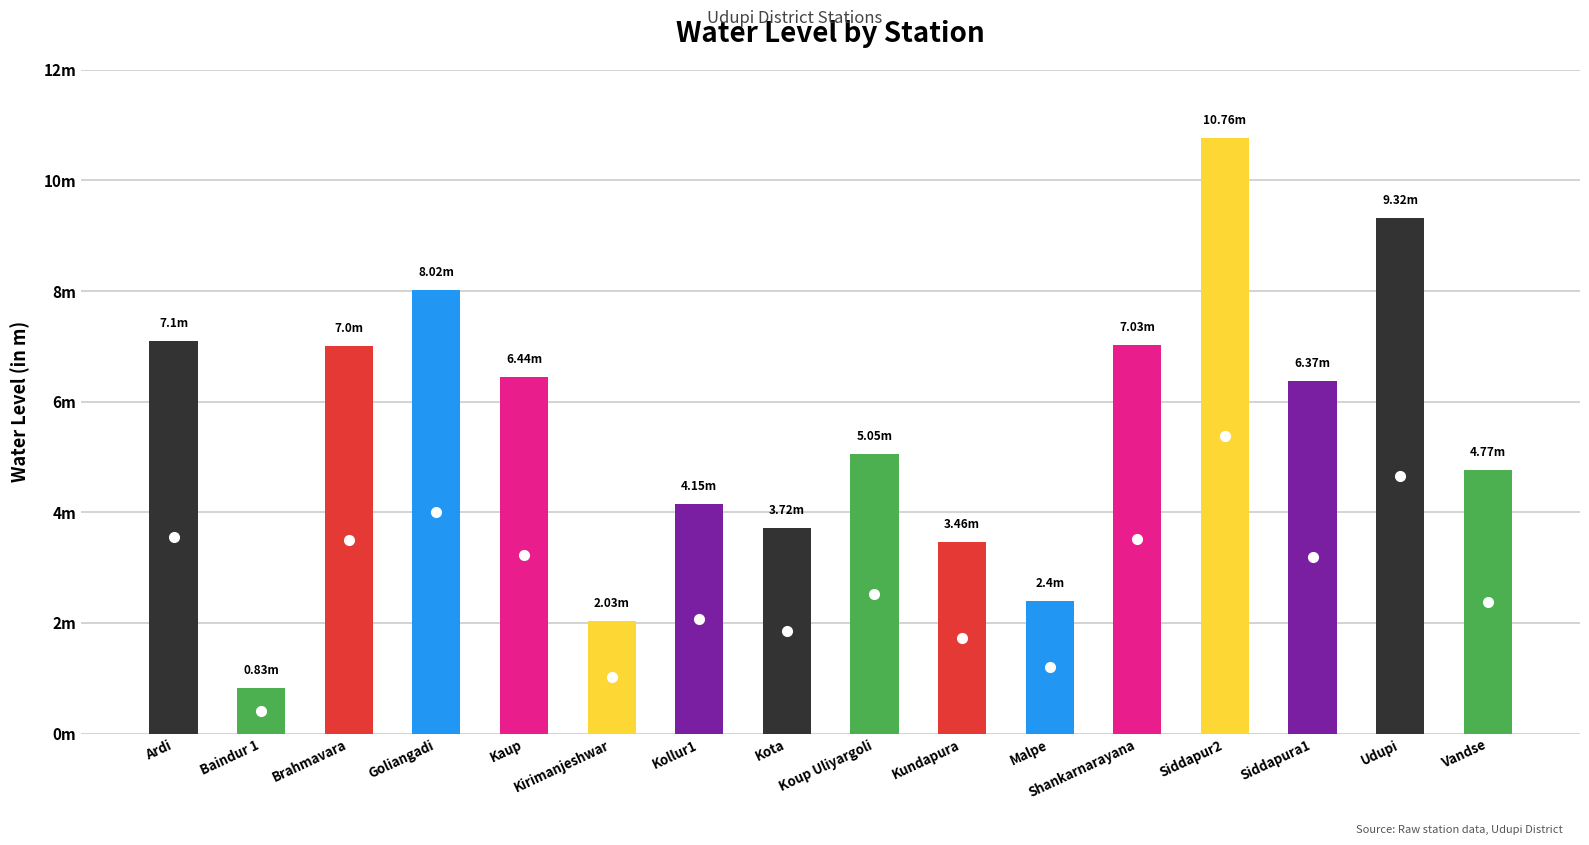

How many series are shown in this chart?

1